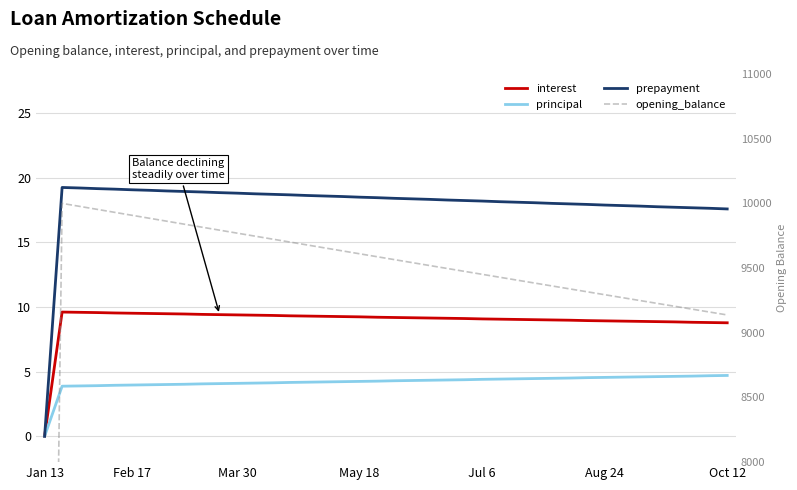

What is the sum of the interest values at 13 and Jul 6?

18.9